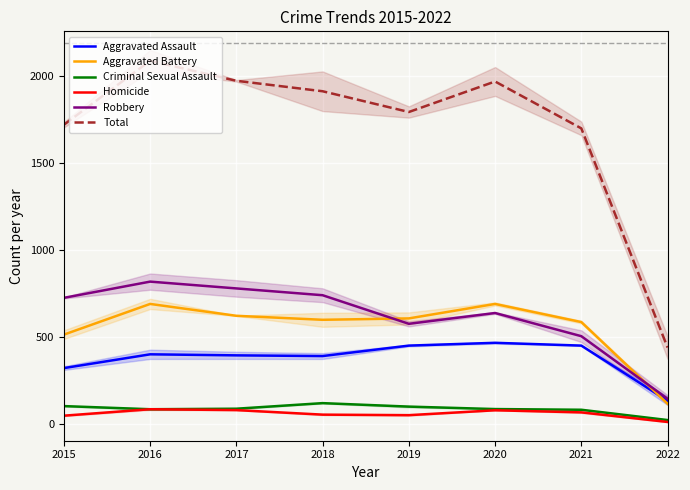

Reading right to left, transcribe all the data shown in this chart.

Aggravated Assault: 136	452	468	452	392	396	402	323
Aggravated Battery: 119	587	691	608	600	623	691	515
Criminal Sexual Assault: 25	84	88	102	122	90	87	105
Homicide: 14	69	81	53	56	82	87	50
Robbery: 147	506	639	577	741	780	819	726
Total: 441	1698	1967	1792	1911	1971	2086	1719